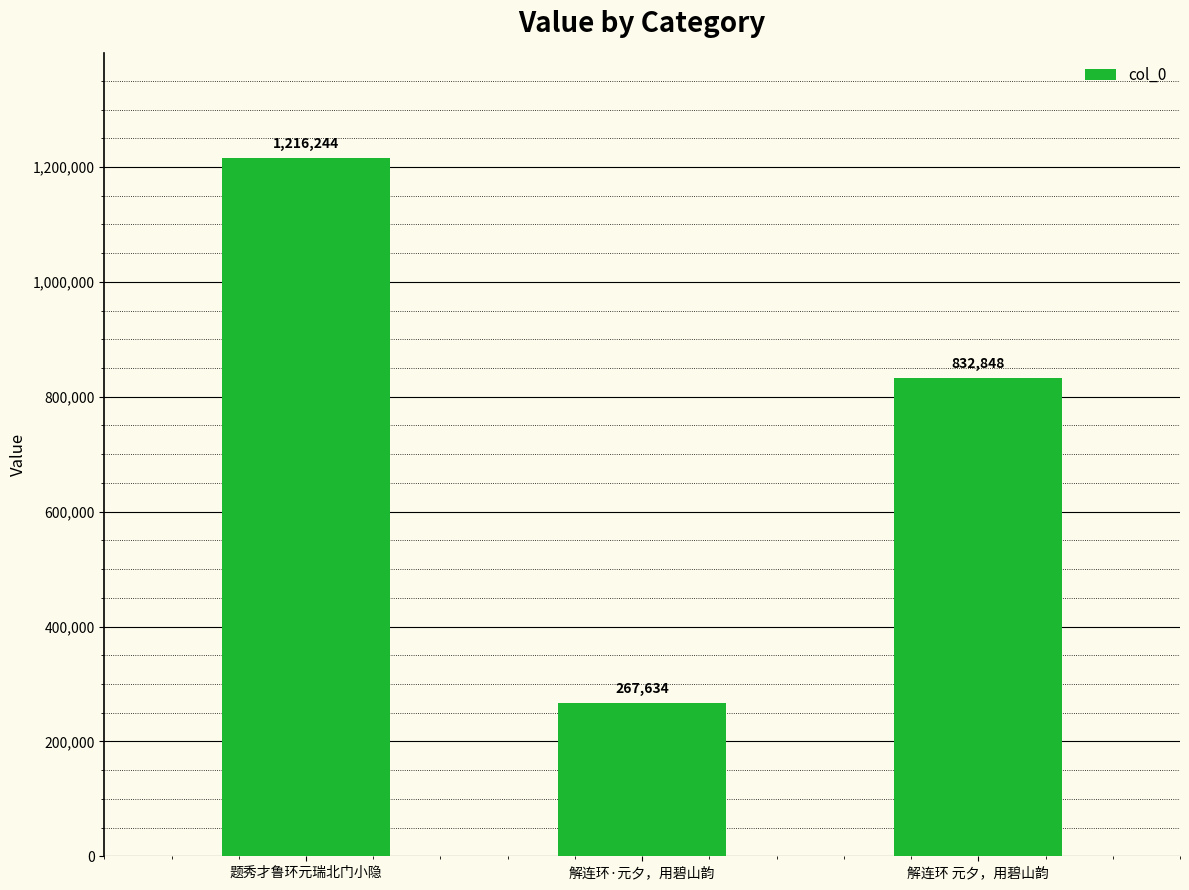

At which category does the chart reach its minimum across all series?

解连环·元夕，用碧山韵